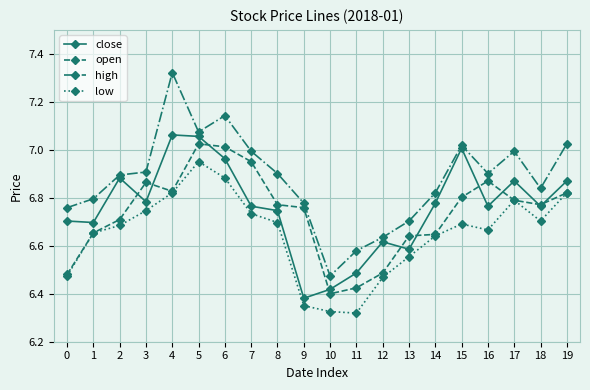

The open series shows 7.0 at 7. True or false?

True